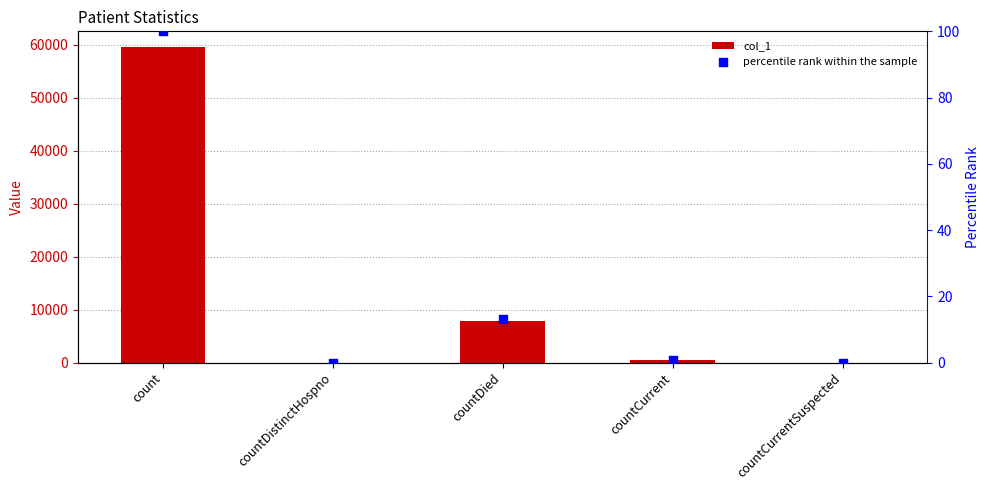

Which series has the largest total across all categories?

col_1